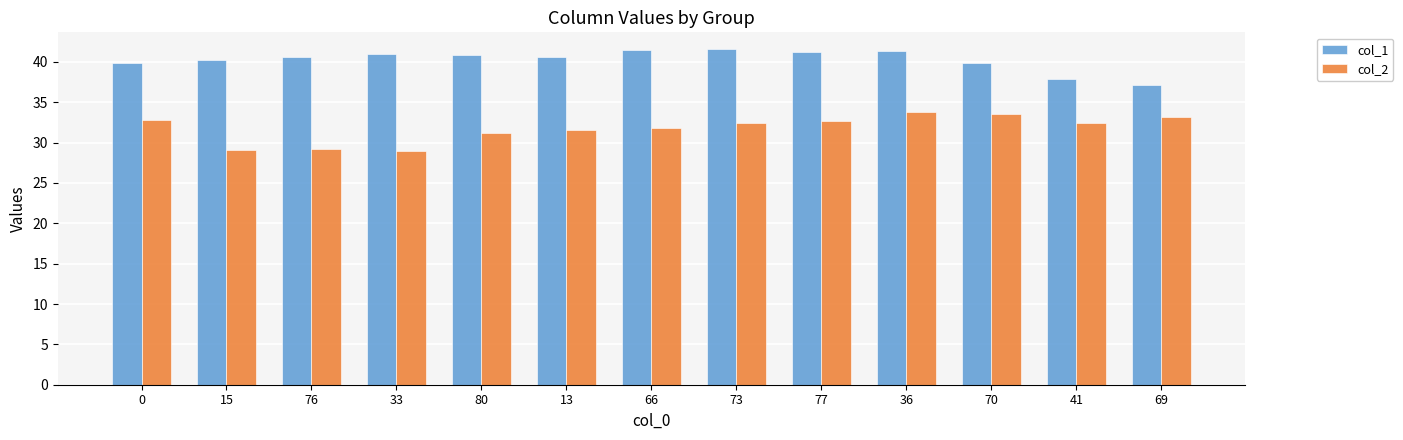

Which series has the largest total across all categories?

col_1